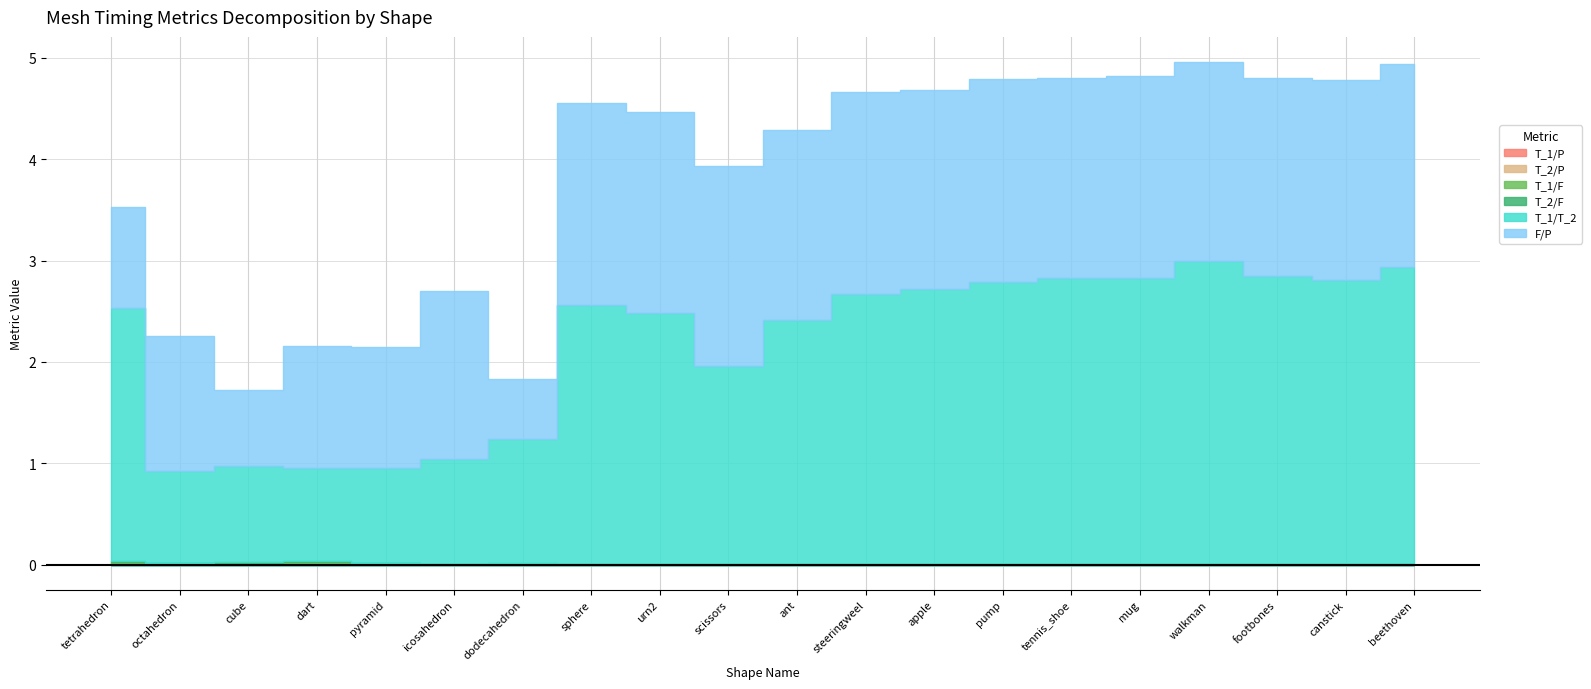

At how many categories does at least one series exceed 0?

20